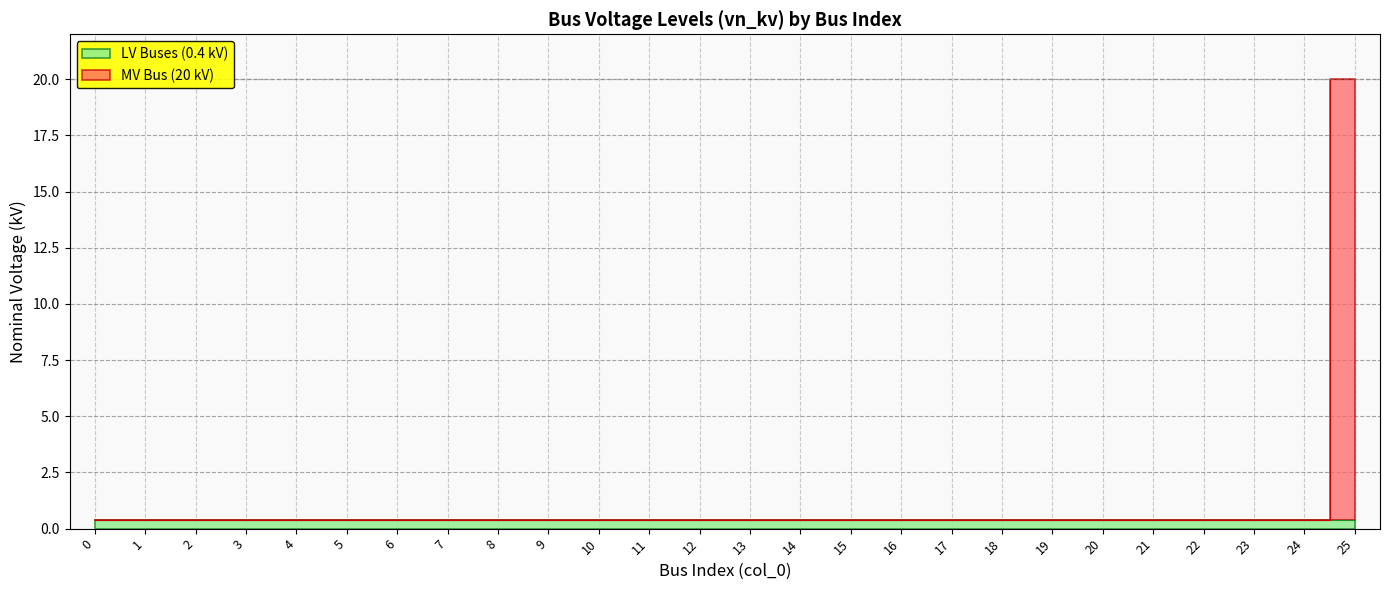

What is the difference between the maximum and second lowest values?

19.6